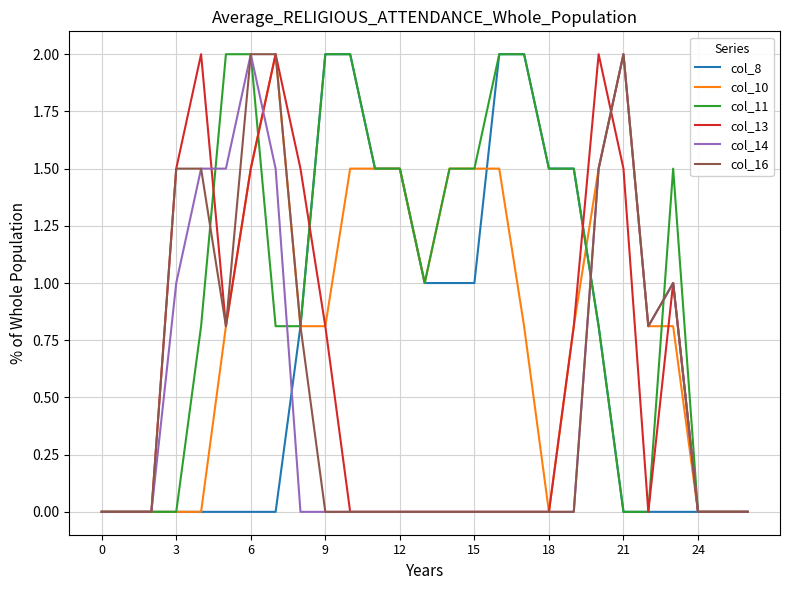

At which category is the sum across all series the highest?

6